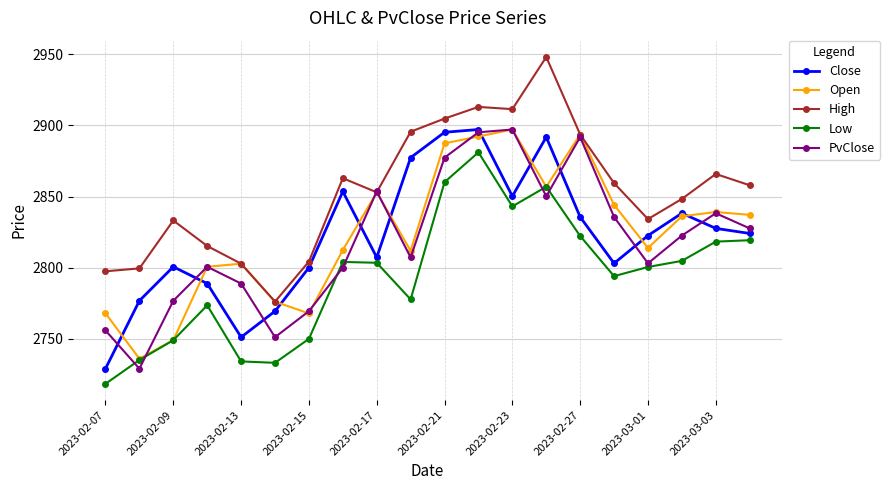

What is the value of the Open point at the 6th from the left?

2776.0